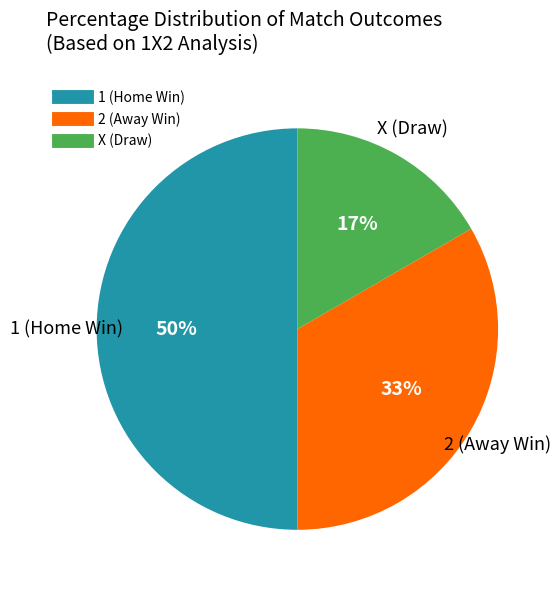

To the nearest percent, what is the average slice percentage?

33%